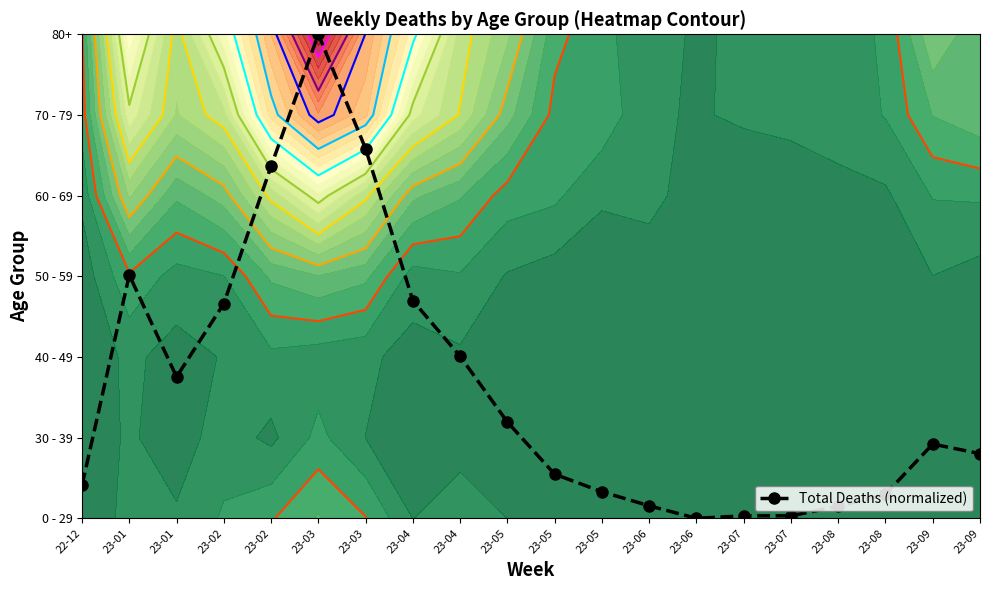

How many categories are shown in the chart?

20